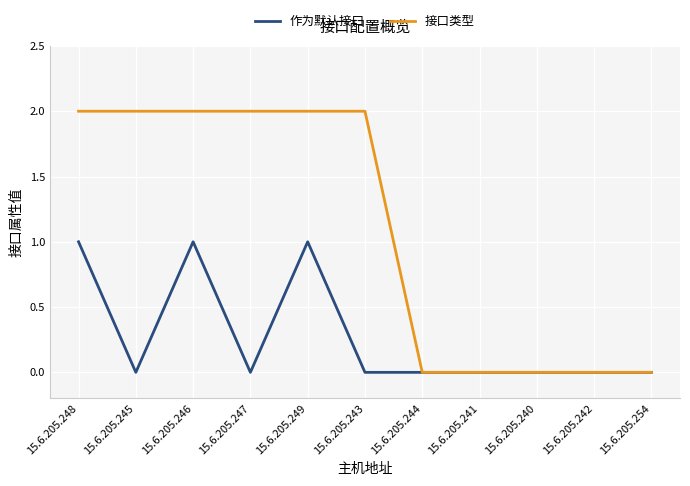

Count the number of categories in the chart.

11